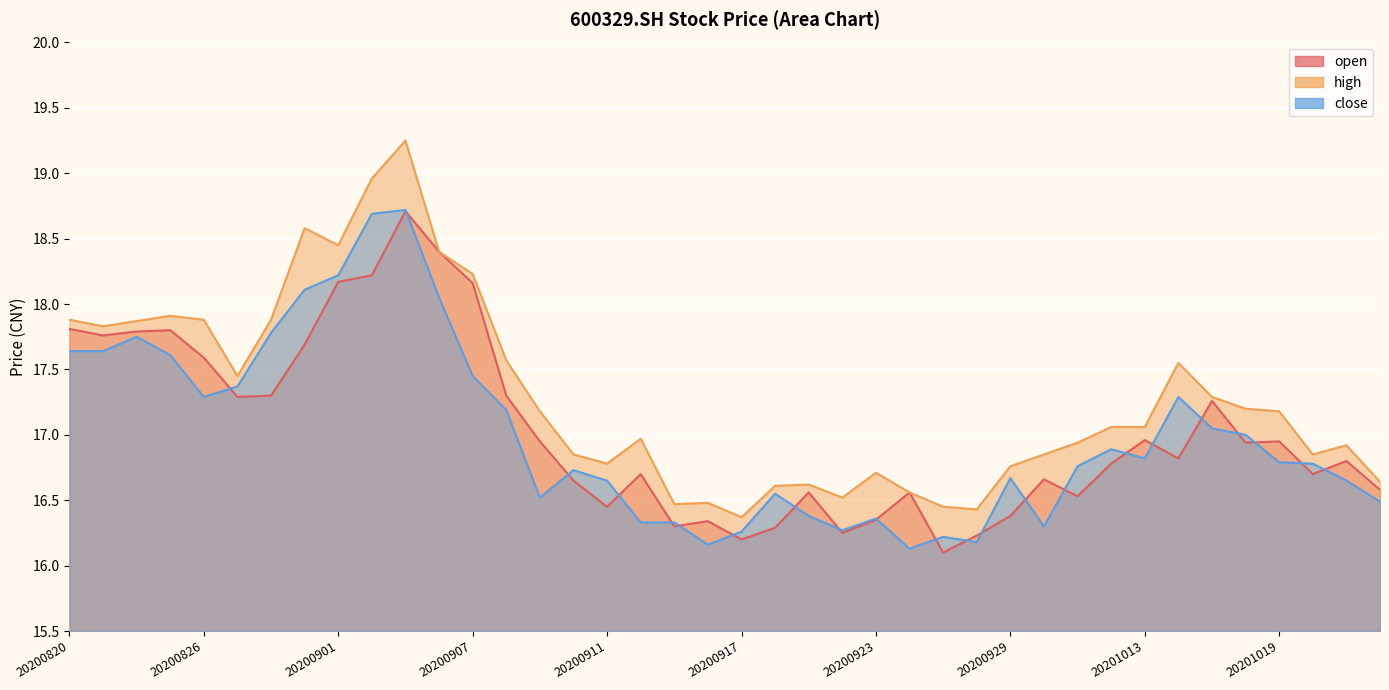

What is the total value across all series at 20200824?

53.4